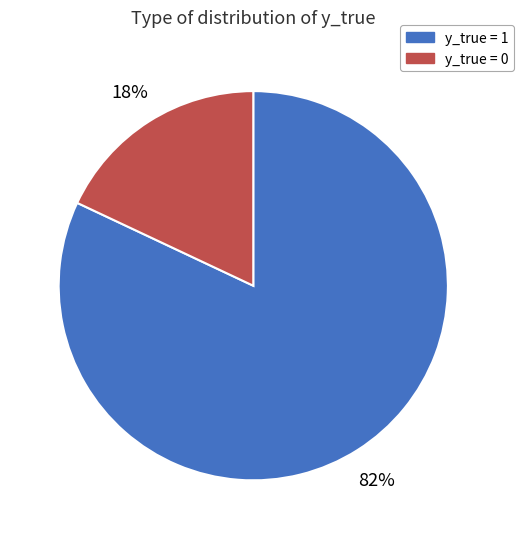

To the nearest percent, what is the difference between the largest and smallest slice percentages?

64%